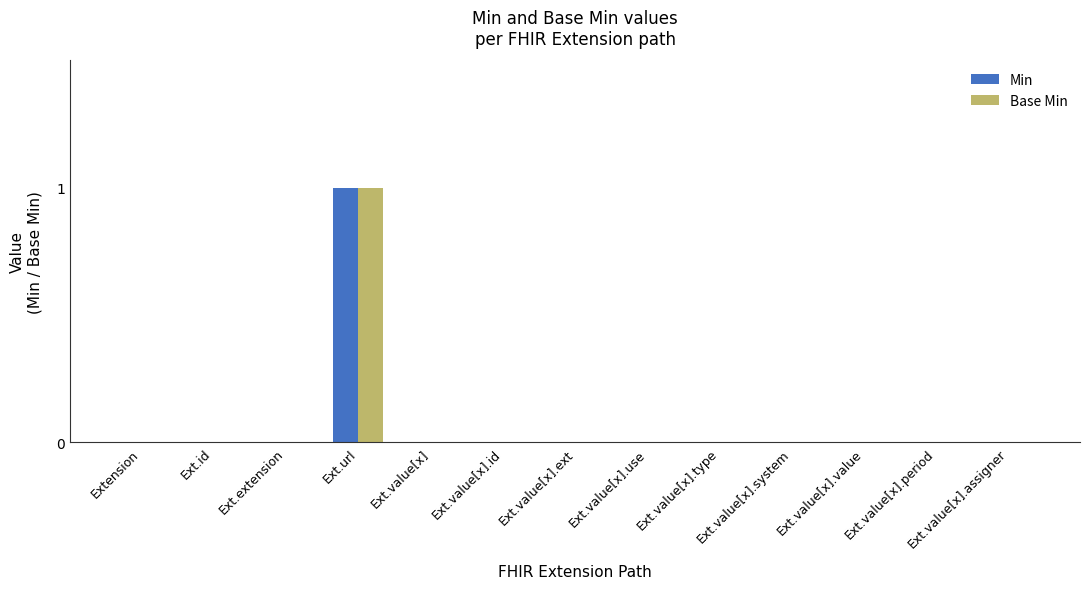

The value of Base Min at Ext.value[x].value is -1. True or false?

False